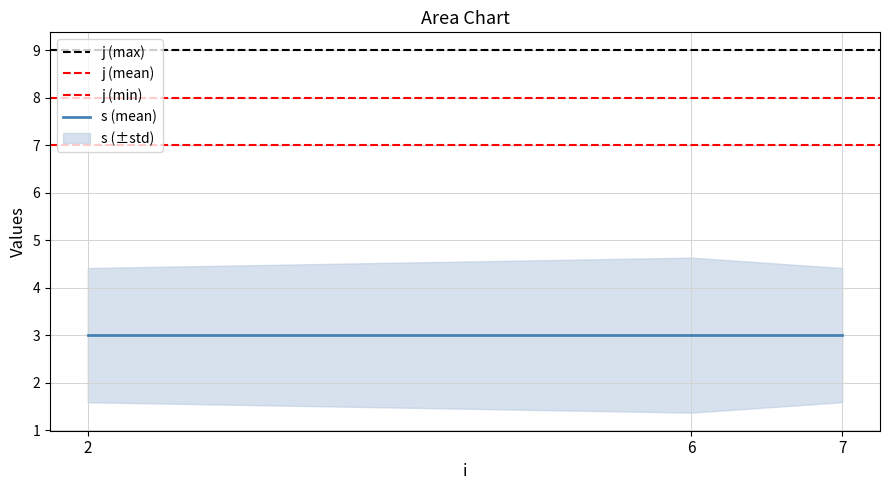

The value of y at 0 is 0. True or false?

False